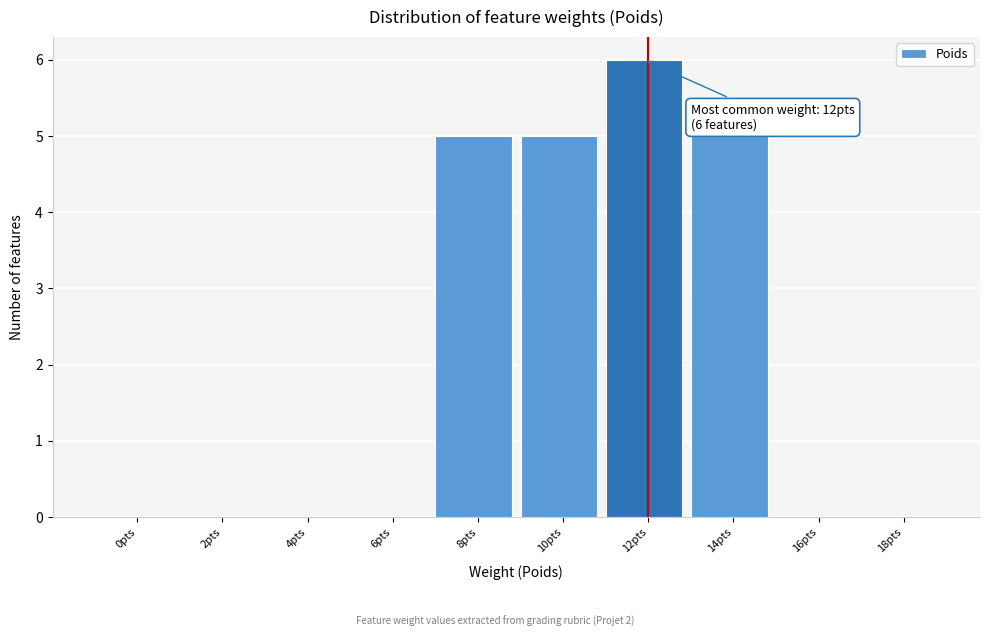

Reading left to right, what are all the values shown in this chart?

0pts=0	2pts=0	4pts=0	6pts=0	8pts=5	10pts=5	12pts=6	14pts=5	16pts=0	18pts=0